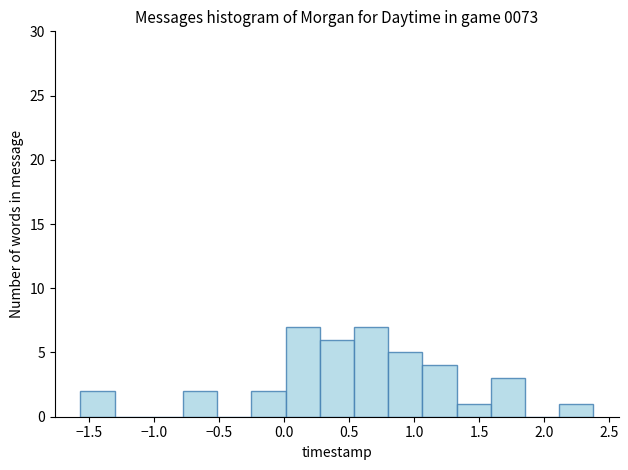

Reading left to right, list every bar in this chart as the range it spans on the x-axis followed by its height. Neither the bar edges nor the heights are printed on the chart, so give them approximately, as read against the axes.

-1.55 to -1.30: 2
-1.30 to -1.05: 0
-1.05 to -0.75: 0
-0.75 to -0.50: 2
-0.50 to -0.25: 0
-0.25 to 0.00: 2
0.00 to 0.30: 7
0.30 to 0.55: 6
0.55 to 0.80: 7
0.80 to 1.05: 5
1.05 to 1.35: 4
1.35 to 1.60: 1
1.60 to 1.85: 3
1.85 to 2.10: 0
2.10 to 2.40: 1